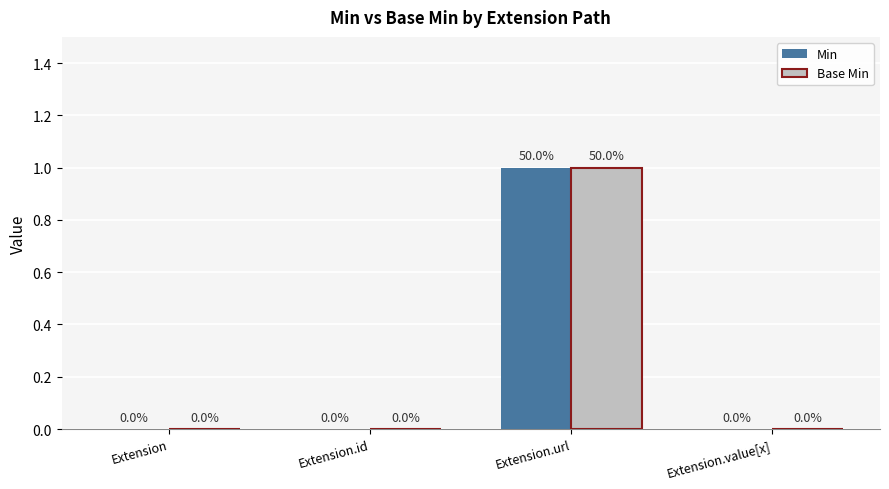

Reading left to right, what are all the values shown in this chart?

Min: 0	0	1	0
Base Min: 0	0	1	0